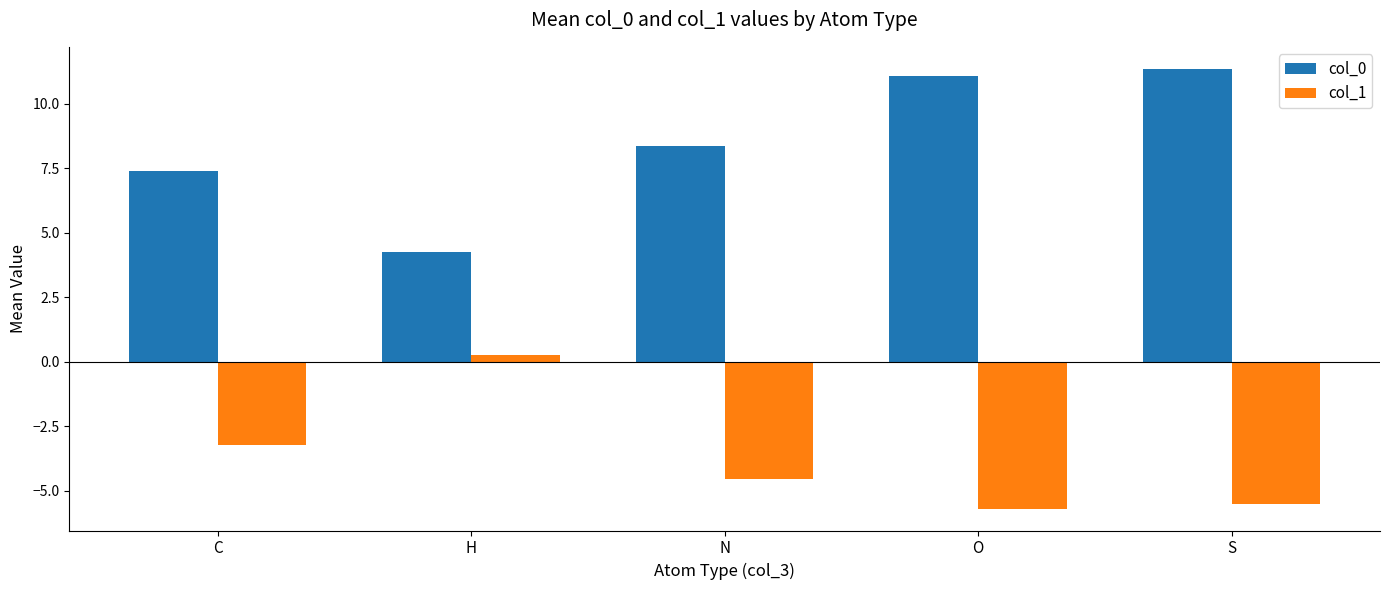

Rank the series by their maximum value, from lowest to highest.

col_1, col_0